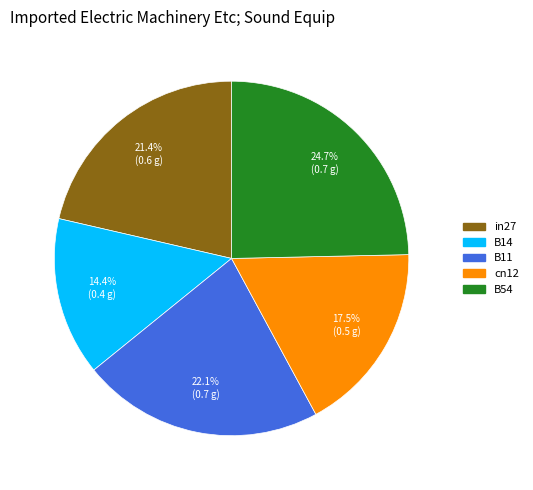

Rank the categories by value from lowest to highest.

B14, cn12, in27, B11, B54